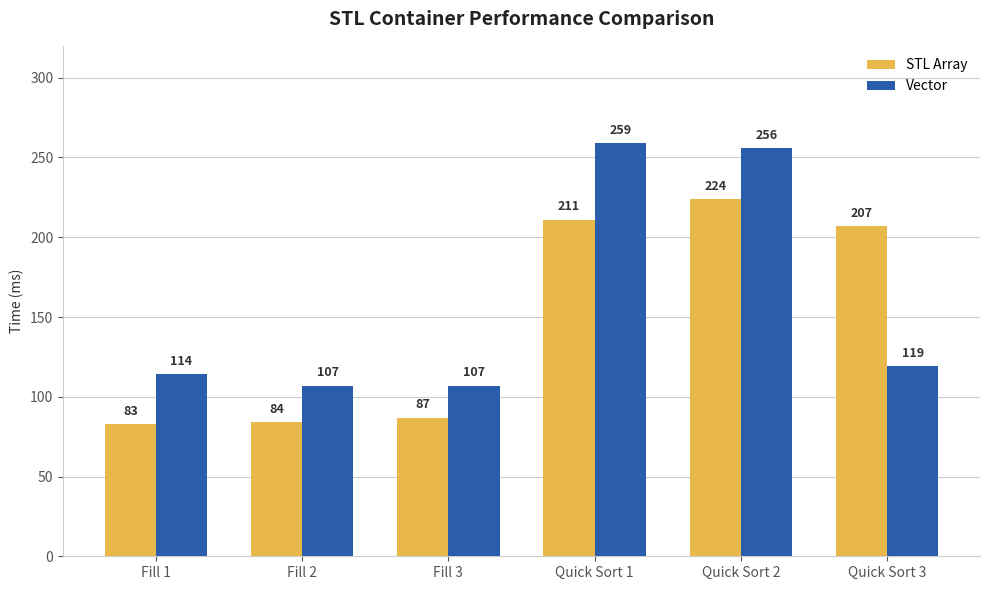

What is the difference between the Vector values at Quick Sort 2 and Fill 1?

142